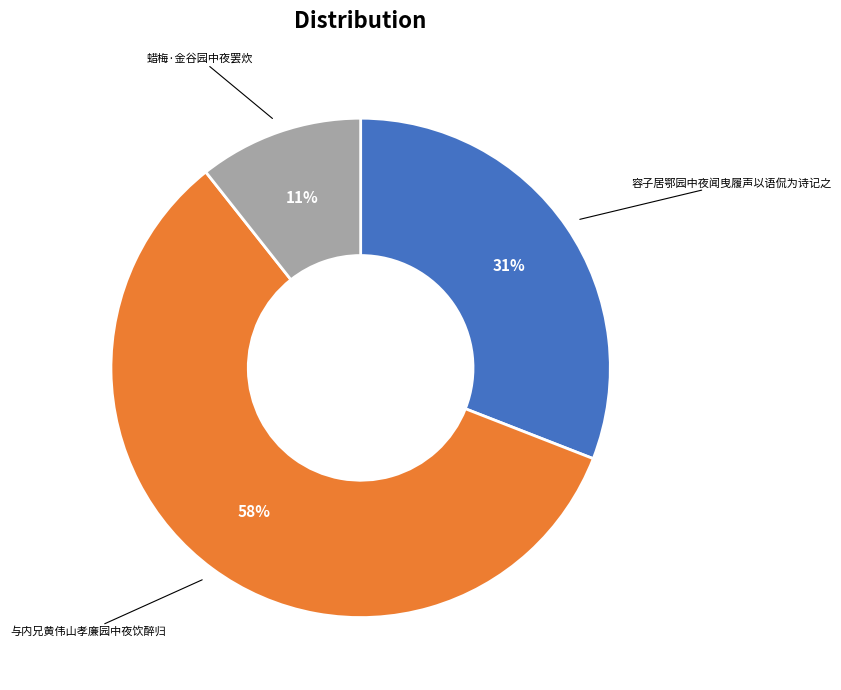

To the nearest percent, what is the average slice percentage?

33%